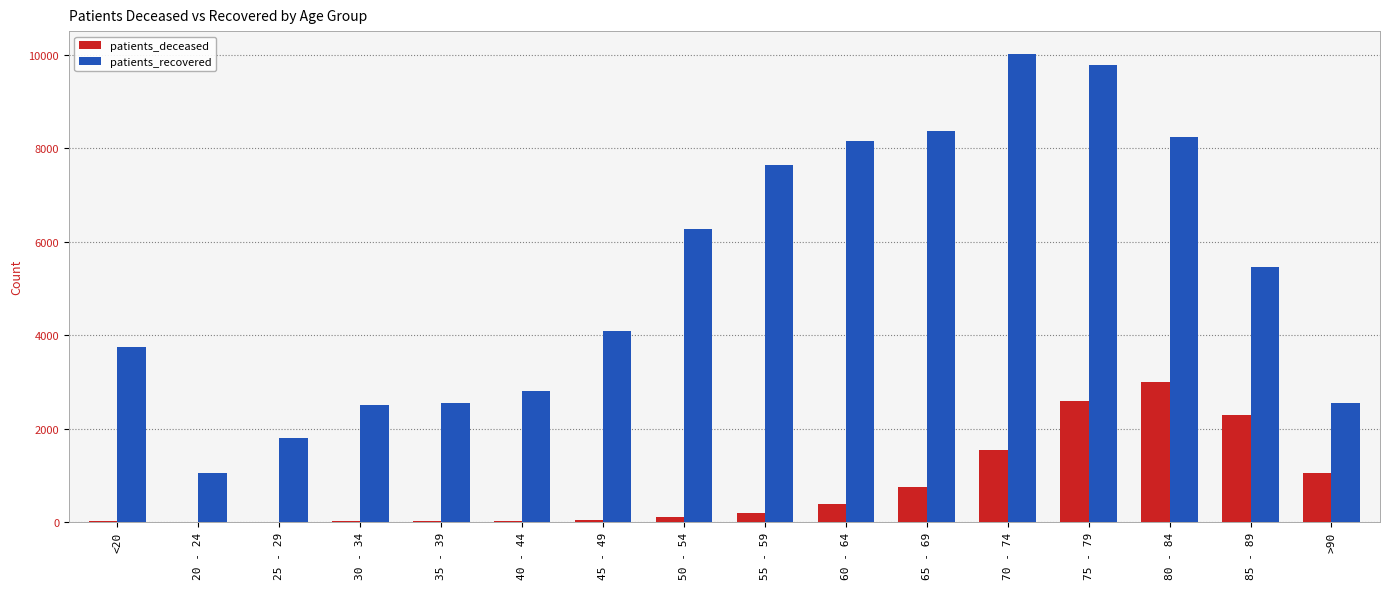

Is it true that patients_recovered equals 1639 at 20 - 24?

False